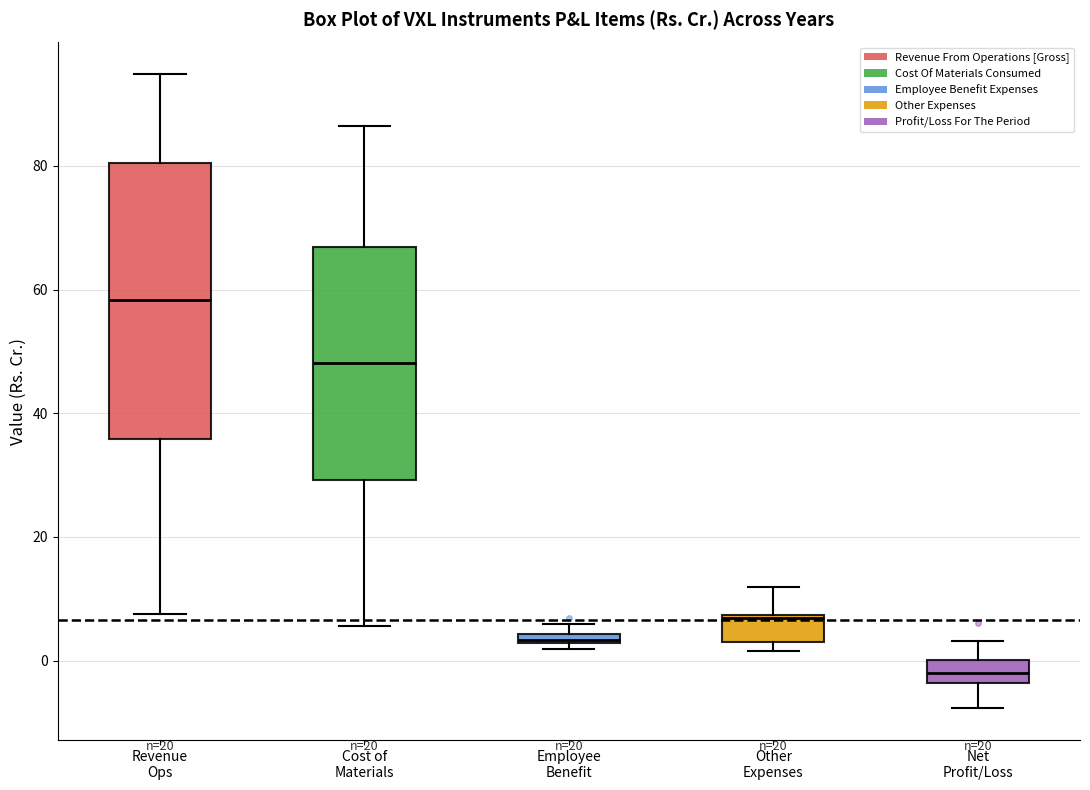

Comparing the boxes themselves (not the whiskers), which one is the tallest?

Revenue Ops